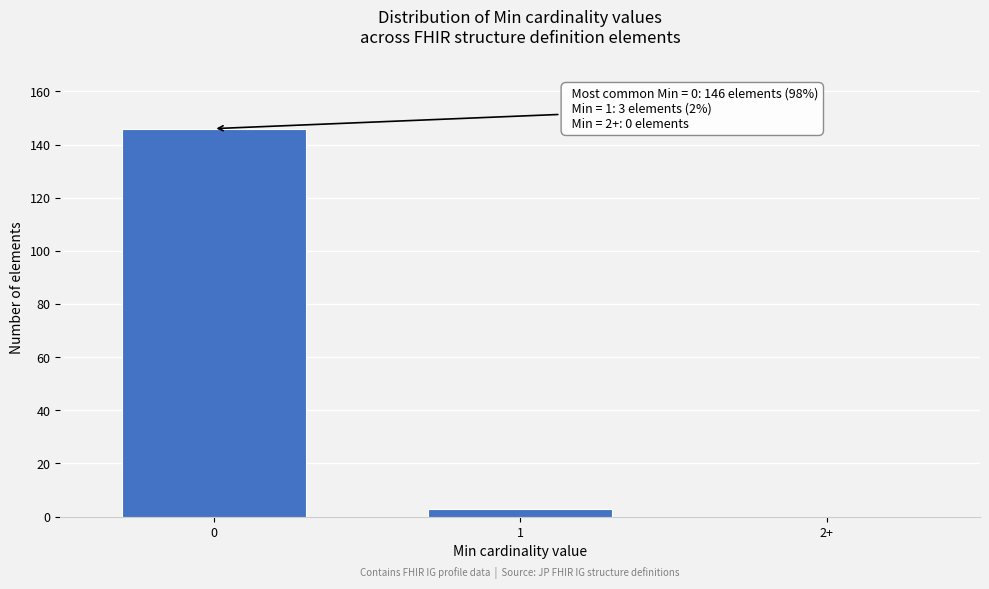

Reading left to right, what are all the values shown in this chart?

0=146	1=3	2+=0